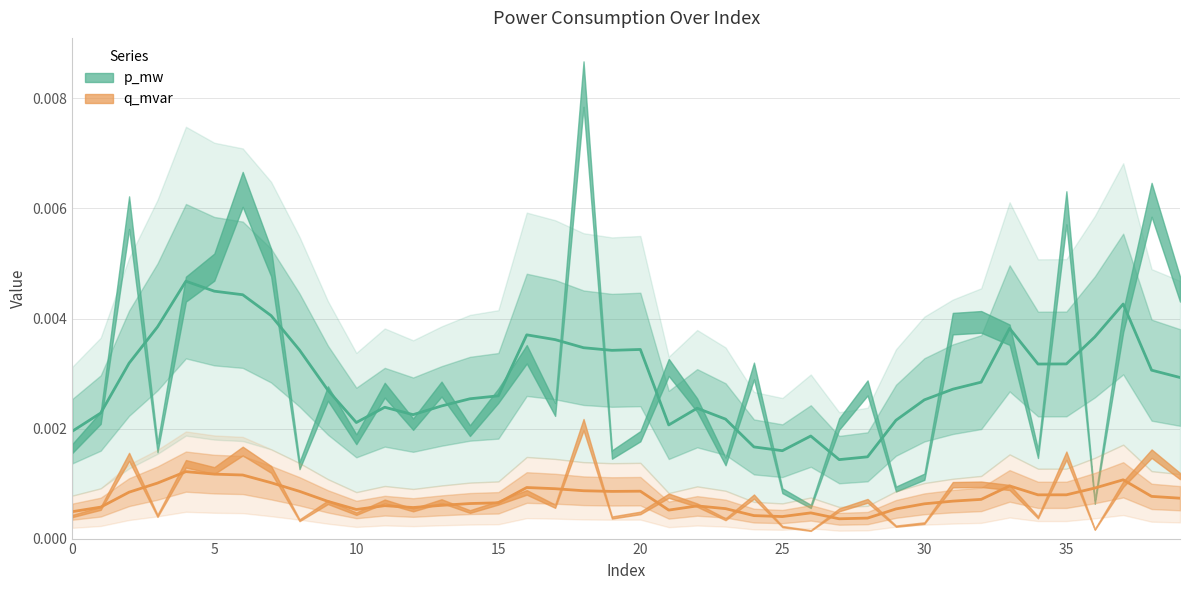

At which category does p_mw reach its first local valley?

3